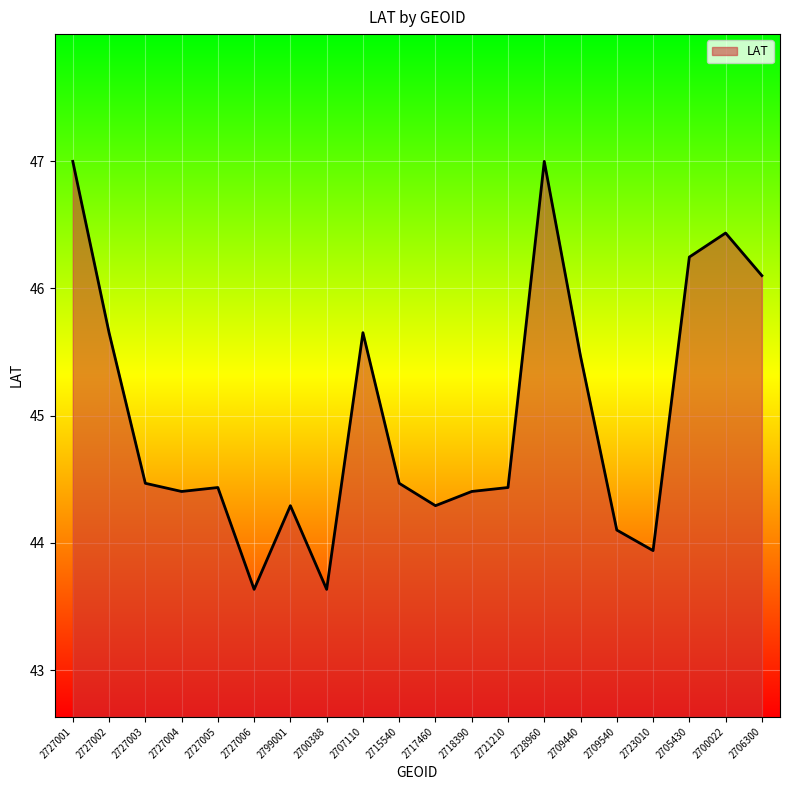

Reading left to right, extract all data points from this chart.

47.0	45.7	44.5	44.4	44.4	43.6	44.3	43.6	45.7	44.5	44.3	44.4	44.4	47.0	45.5	44.1	43.9	46.2	46.4	46.1